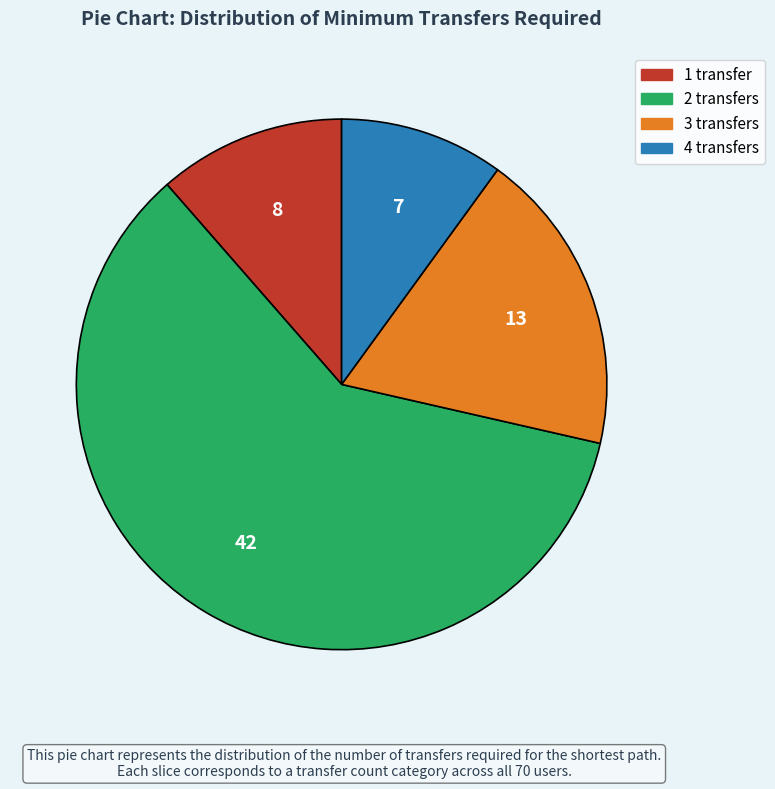

Which category accounts for the majority?

2 transfers